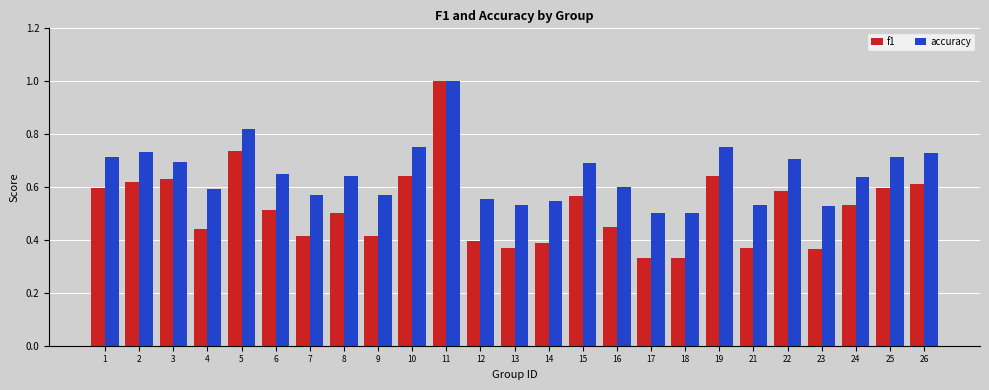

Rank the series by their average value, from lowest to highest.

f1, accuracy